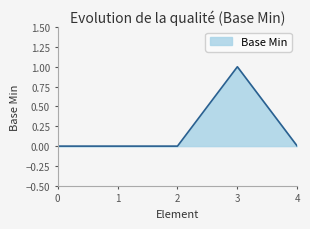

Which label corresponds to the largest value in the chart?

3